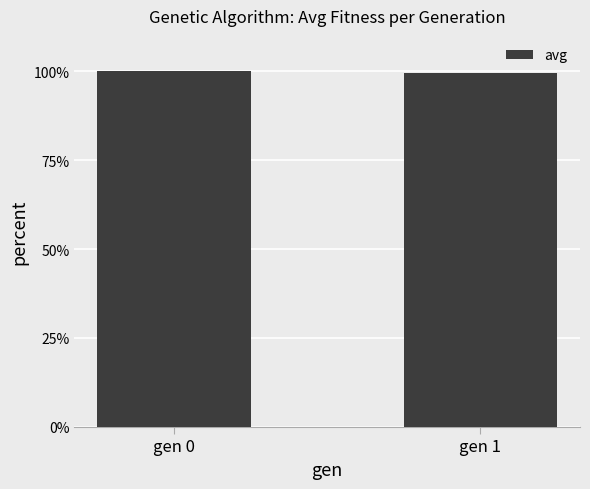

What is the value of the 1st bar from the left?

100.0